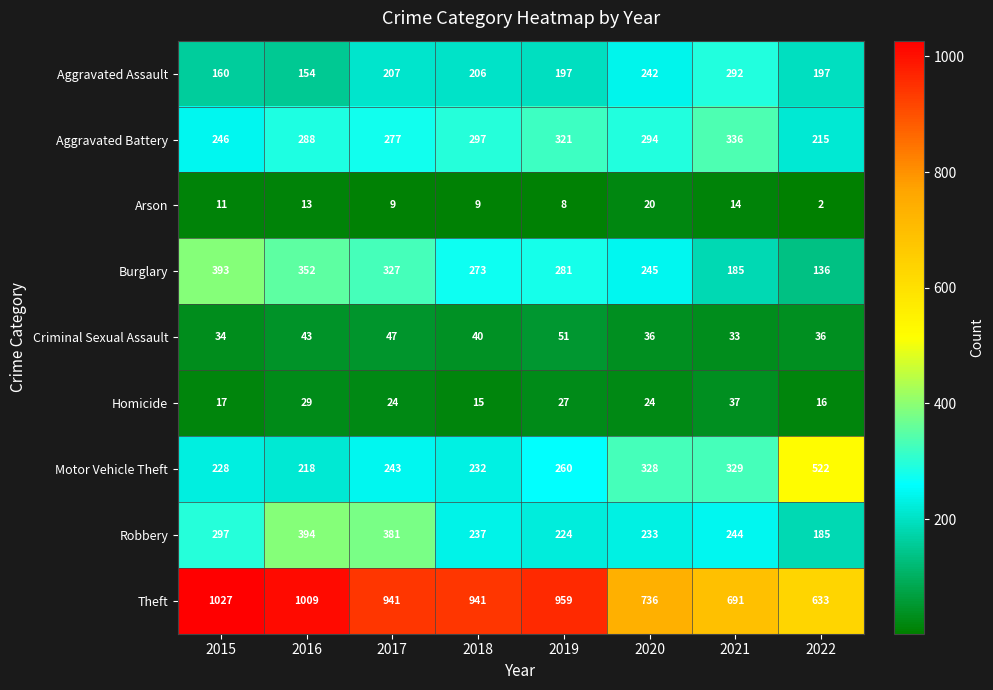

What is the difference between the highest and lowest values at 2021?

677